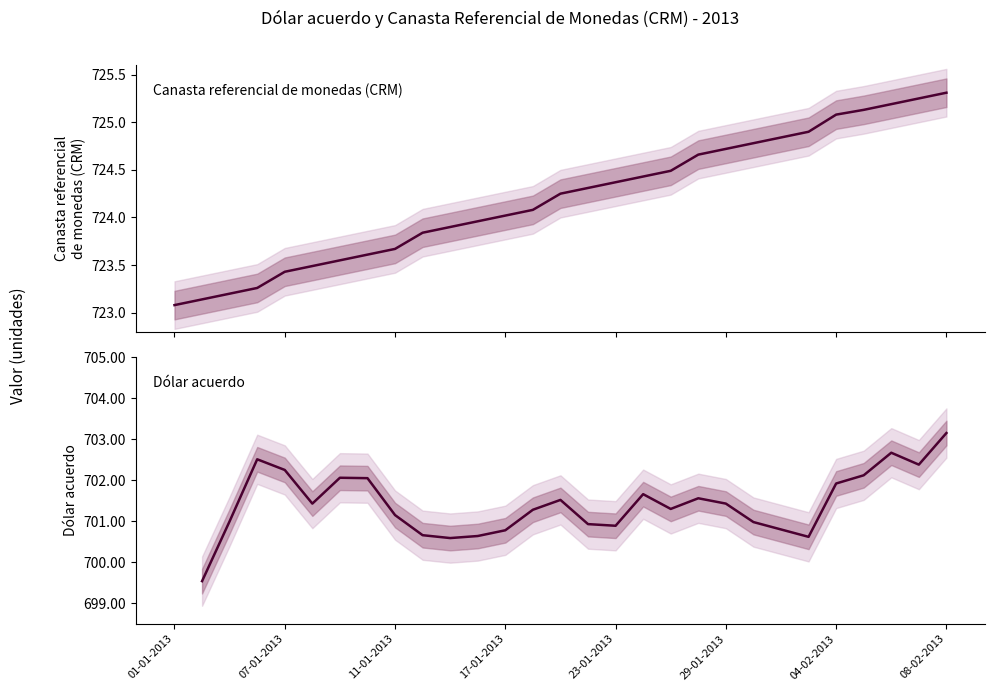

True or false: Canasta referencial de monedas (CRM) and Dólar acuerdo intersect in this chart.

False